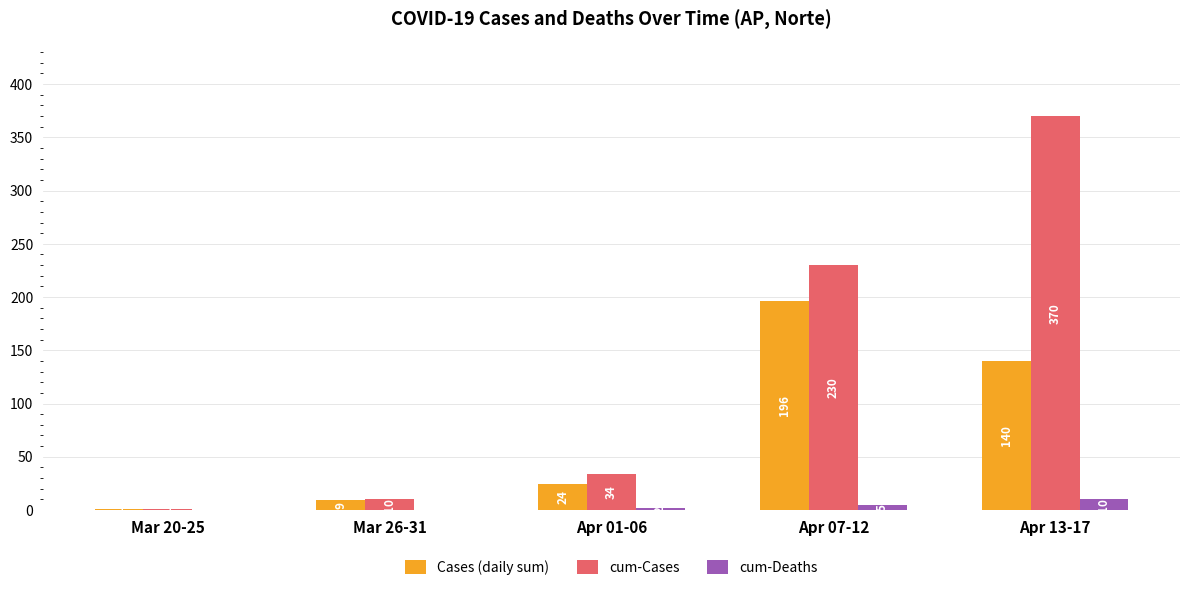

What is the sum of all cum-Cases values?

645